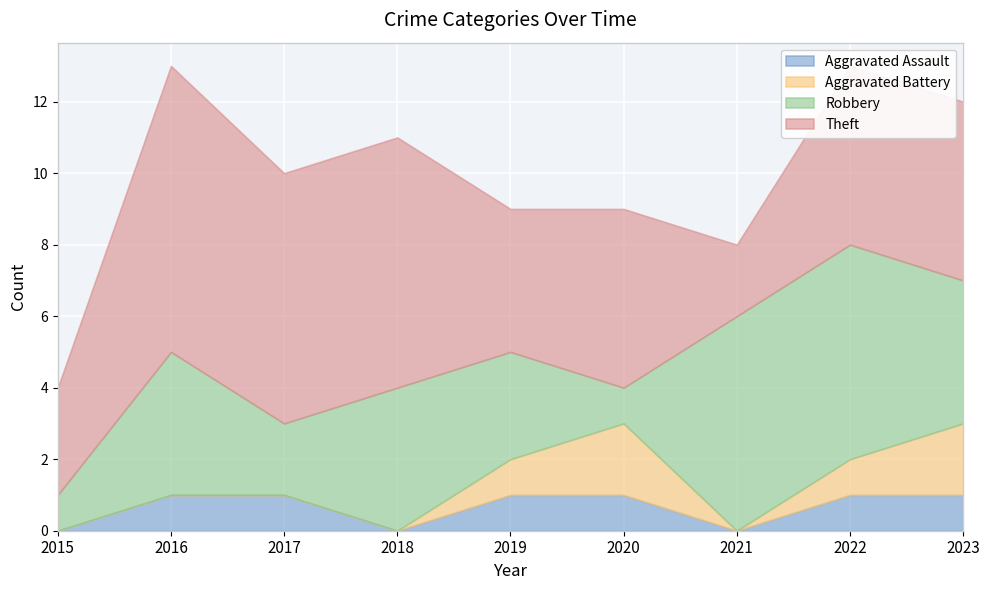

How many values in the Robbery series exceed 4?

2